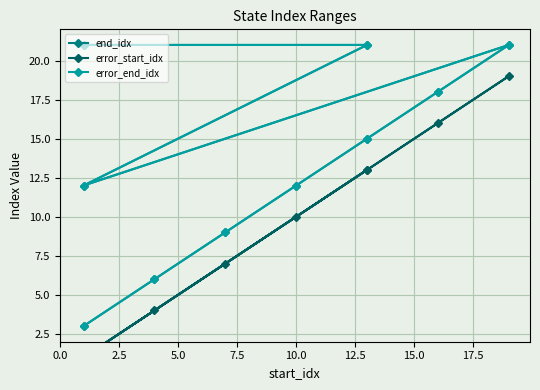

What is the difference between the second highest and minimum values in the end_idx series?

18